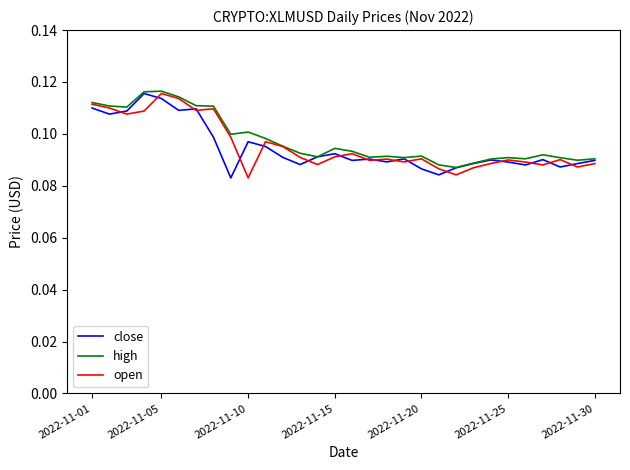

In close, how many points are lower than both neighbors (excluding endpoints)?

9